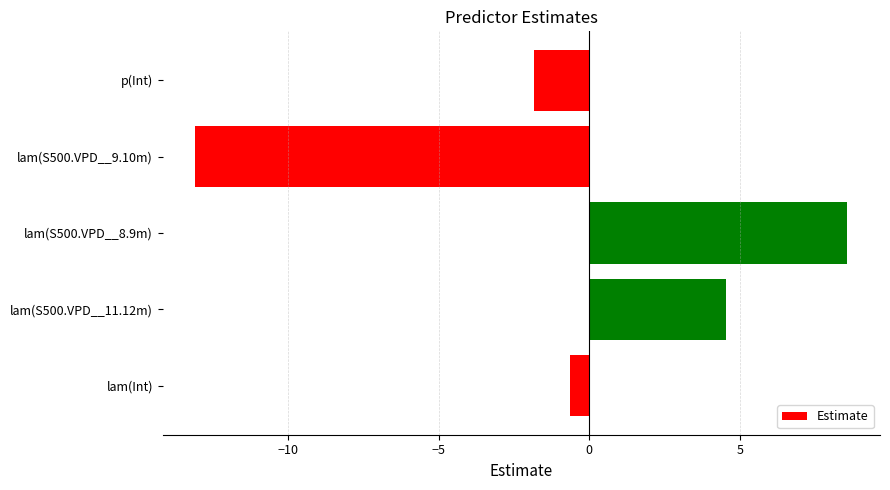

Reading top to bottom, what are all the values shown in this chart?

-1.8	-13.1	8.6	4.5	-0.6